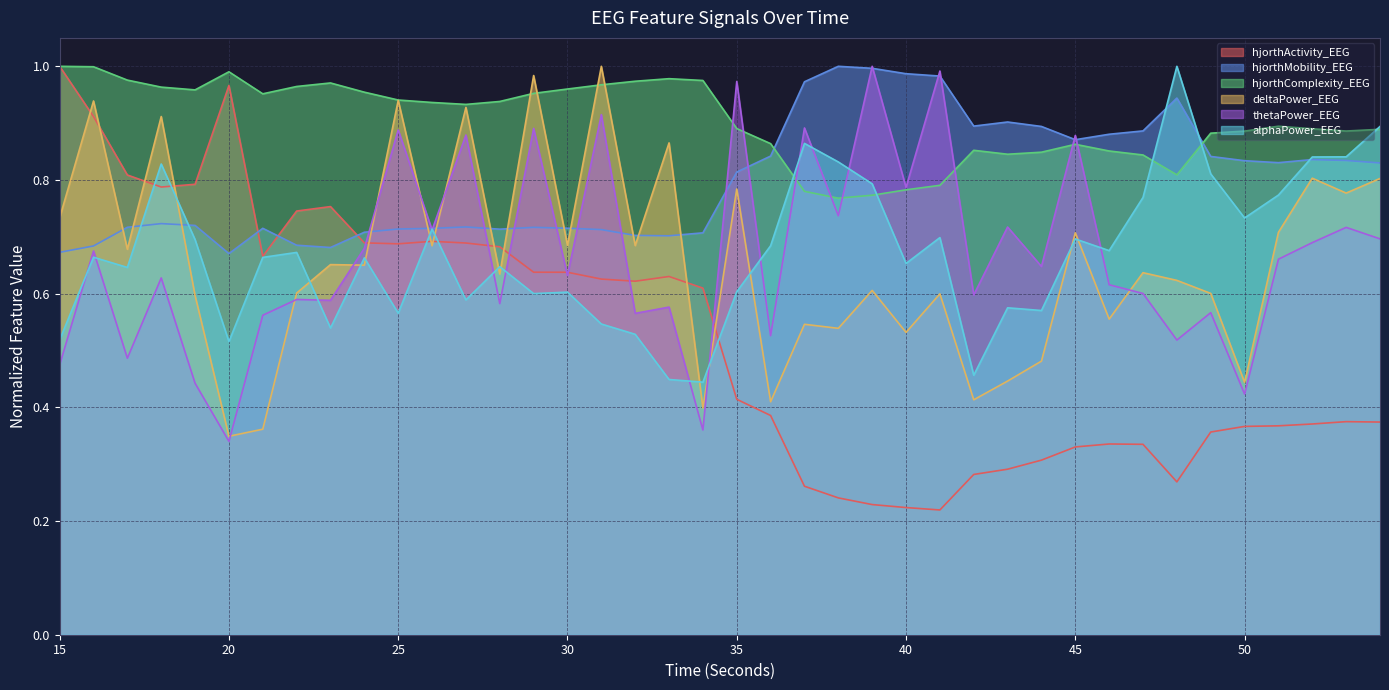

What is the sum of the hjorthMobility_EEG values at 33 and 44?

1.6